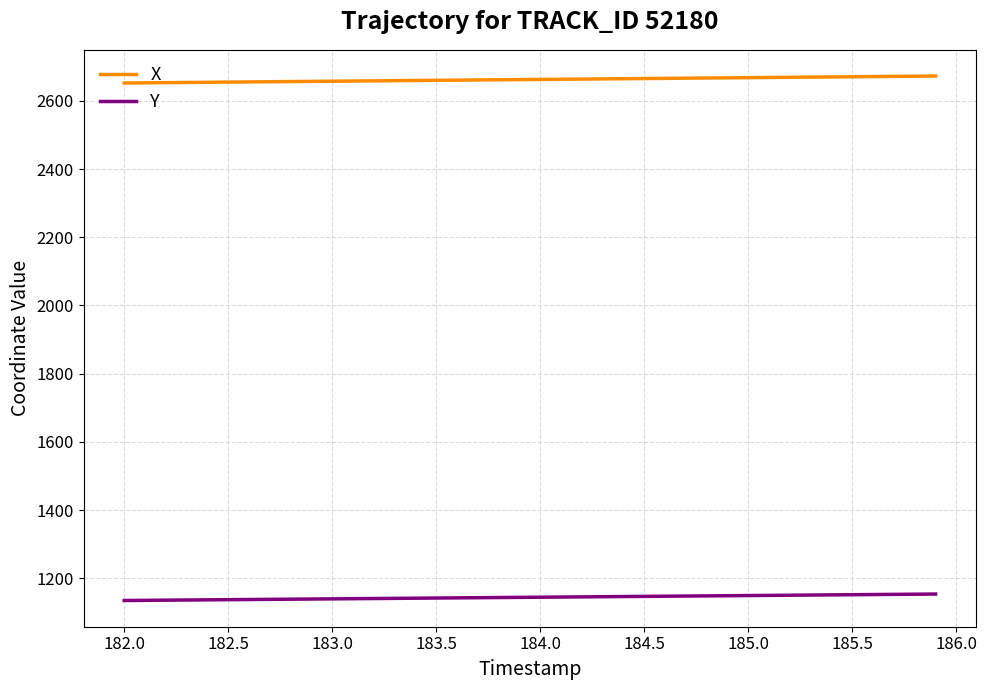

What is the maximum value for Y?

1153.6